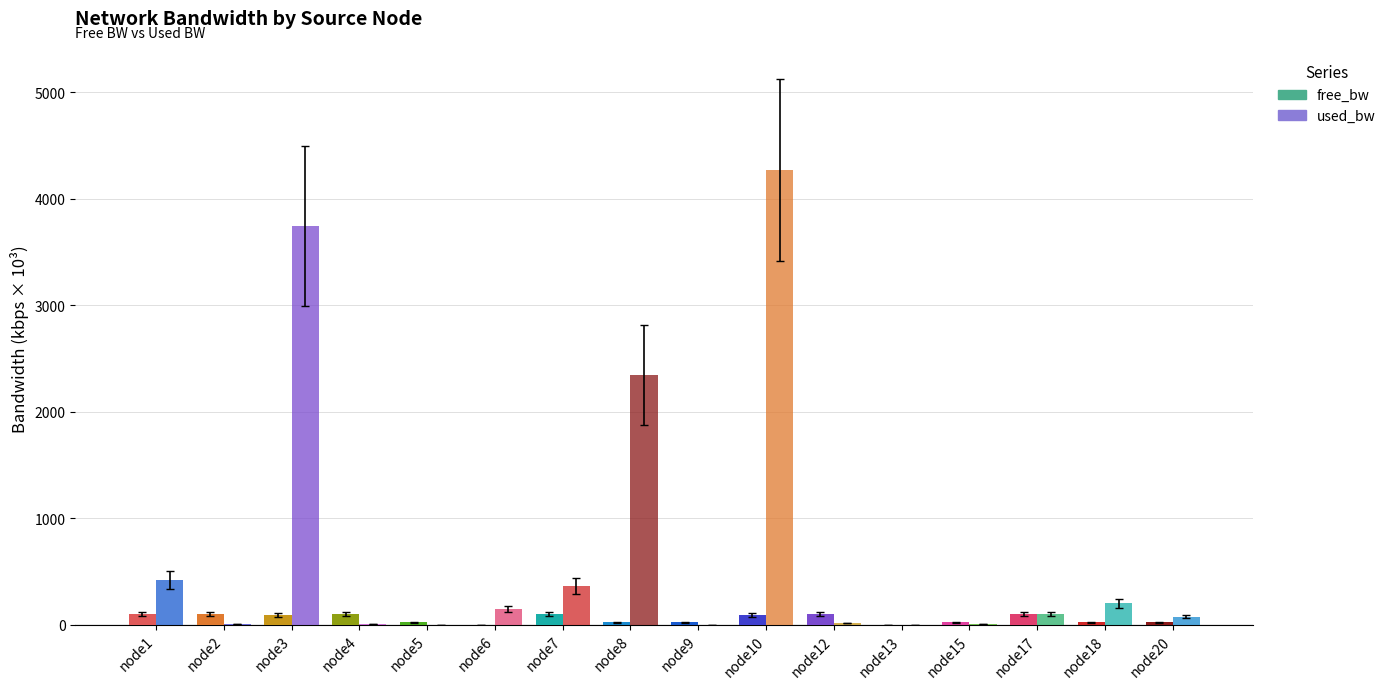

Are the bars horizontal?

No